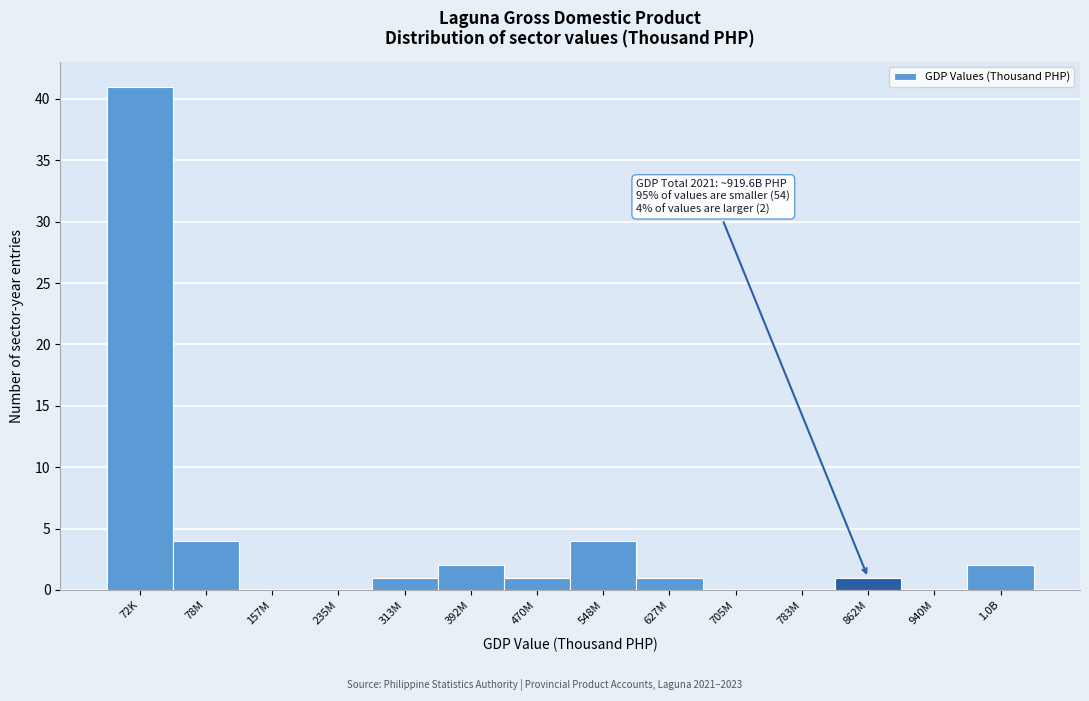

Reading right to left, what are all the values shown in this chart?

1.0B=2	940M=0	862M=1	783M=0	705M=0	627M=1	548M=4	470M=1	392M=2	313M=1	235M=0	157M=0	78M=4	72K=41